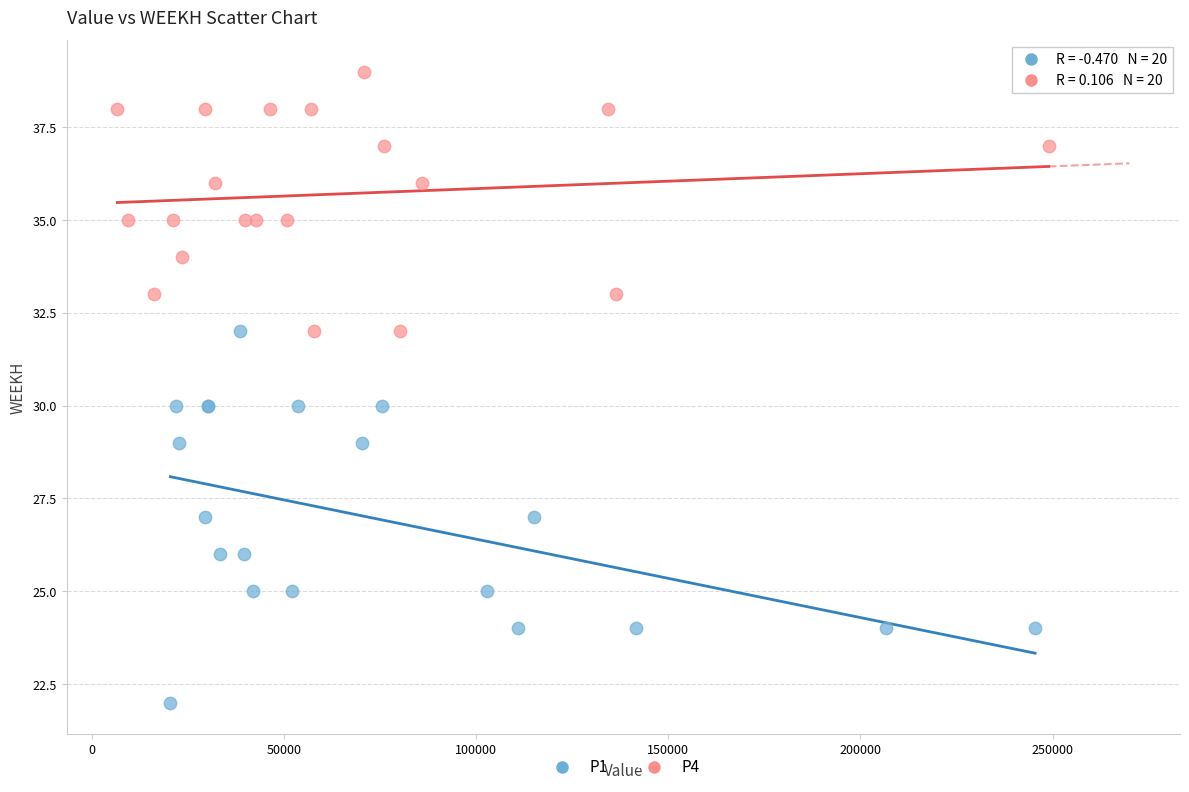

Which series reaches the maximum Y coordinate?

P4